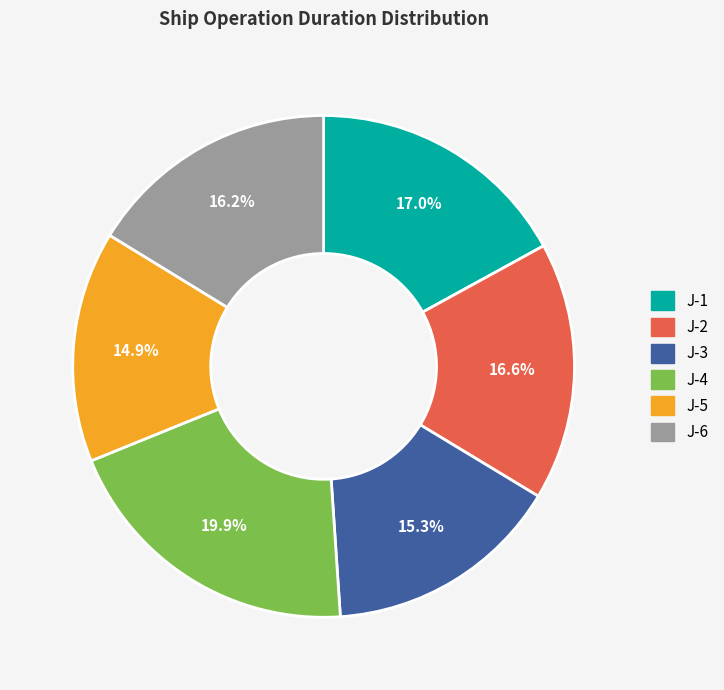

What is the ratio of the value at J-1 to the value at J-4?

0.9